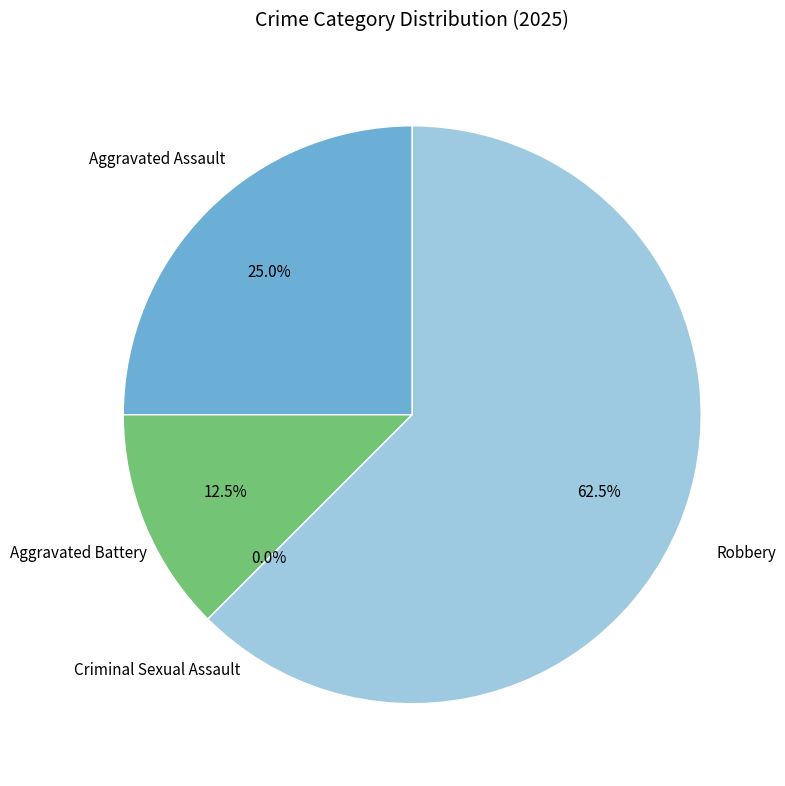

Combined, what portion of the pie is Criminal Sexual Assault and Aggravated Assault?

25.0%